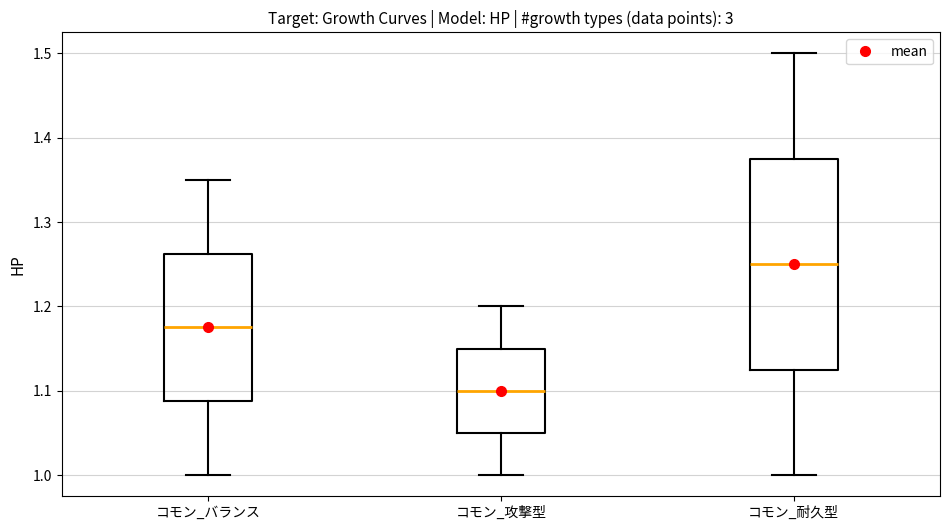

Reading left to right, read every box against the y-axis: the position of its median line, the range the box covers, and the ends of its whiskers. The values are not printed on the chart, so give them approximately, as read against the axis.

コモン_バランス: median 1.18, box 1.09 to 1.26, whiskers 1.00 to 1.35
コモン_攻撃型: median 1.10, box 1.05 to 1.15, whiskers 1.00 to 1.20
コモン_耐久型: median 1.25, box 1.13 to 1.38, whiskers 1.00 to 1.50